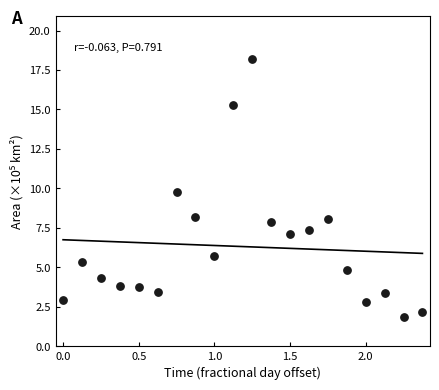

What is the range of X values (max minus min)?

2.4